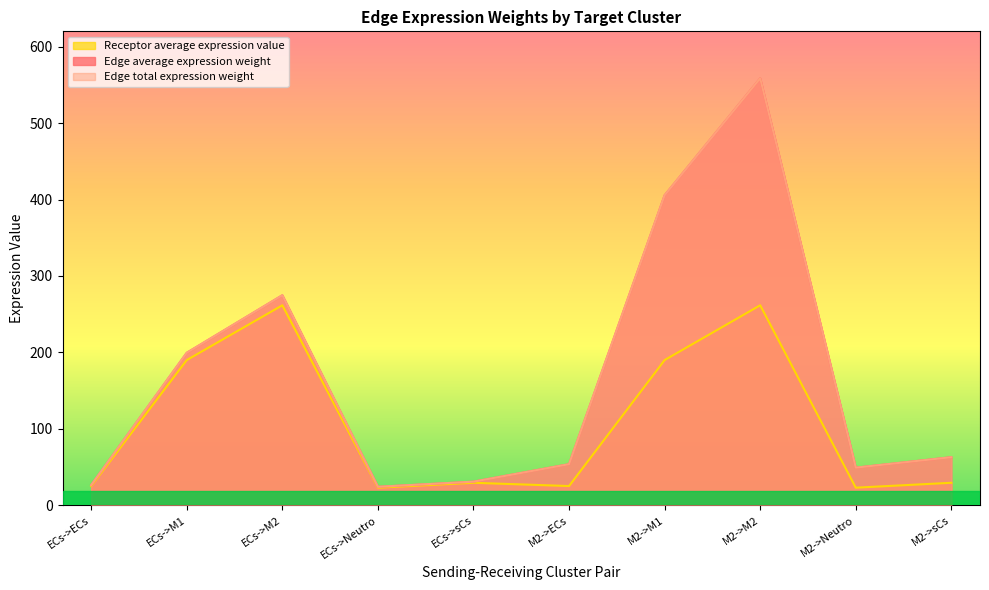

How many lines are shown in the chart?

3